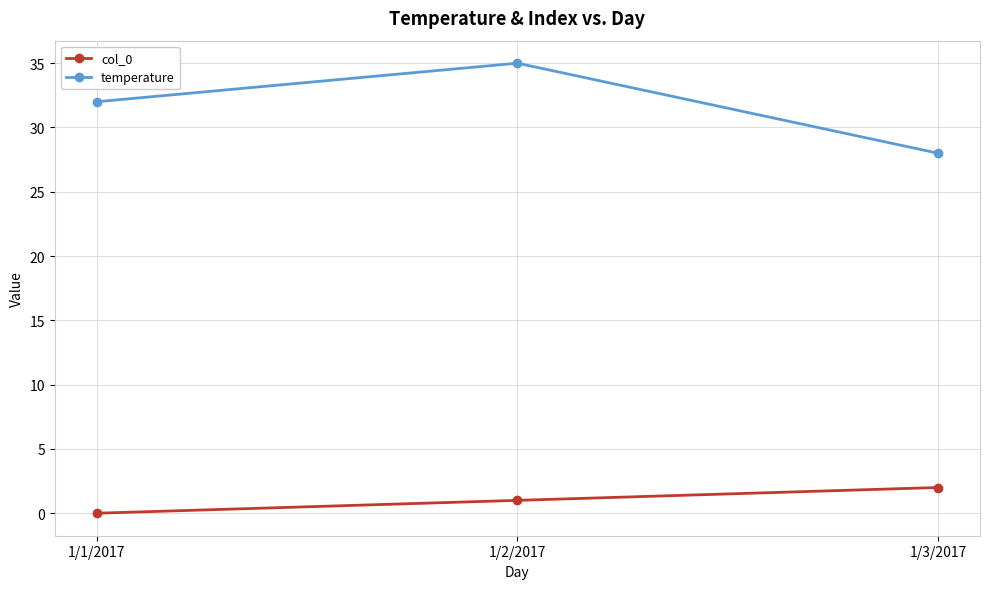

What position from the left is 1/2/2017?

2